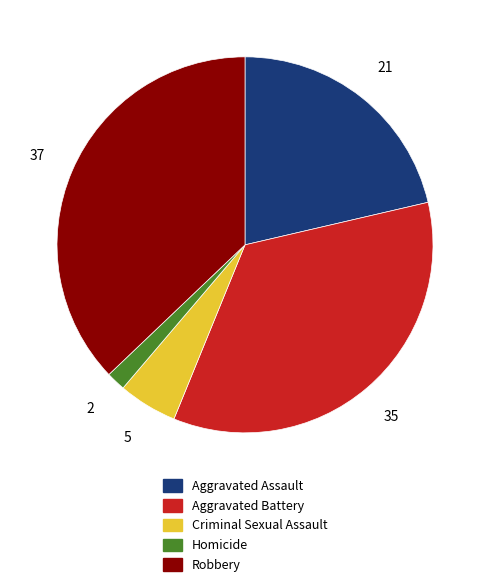

Which category has the smallest portion of the pie?

Homicide